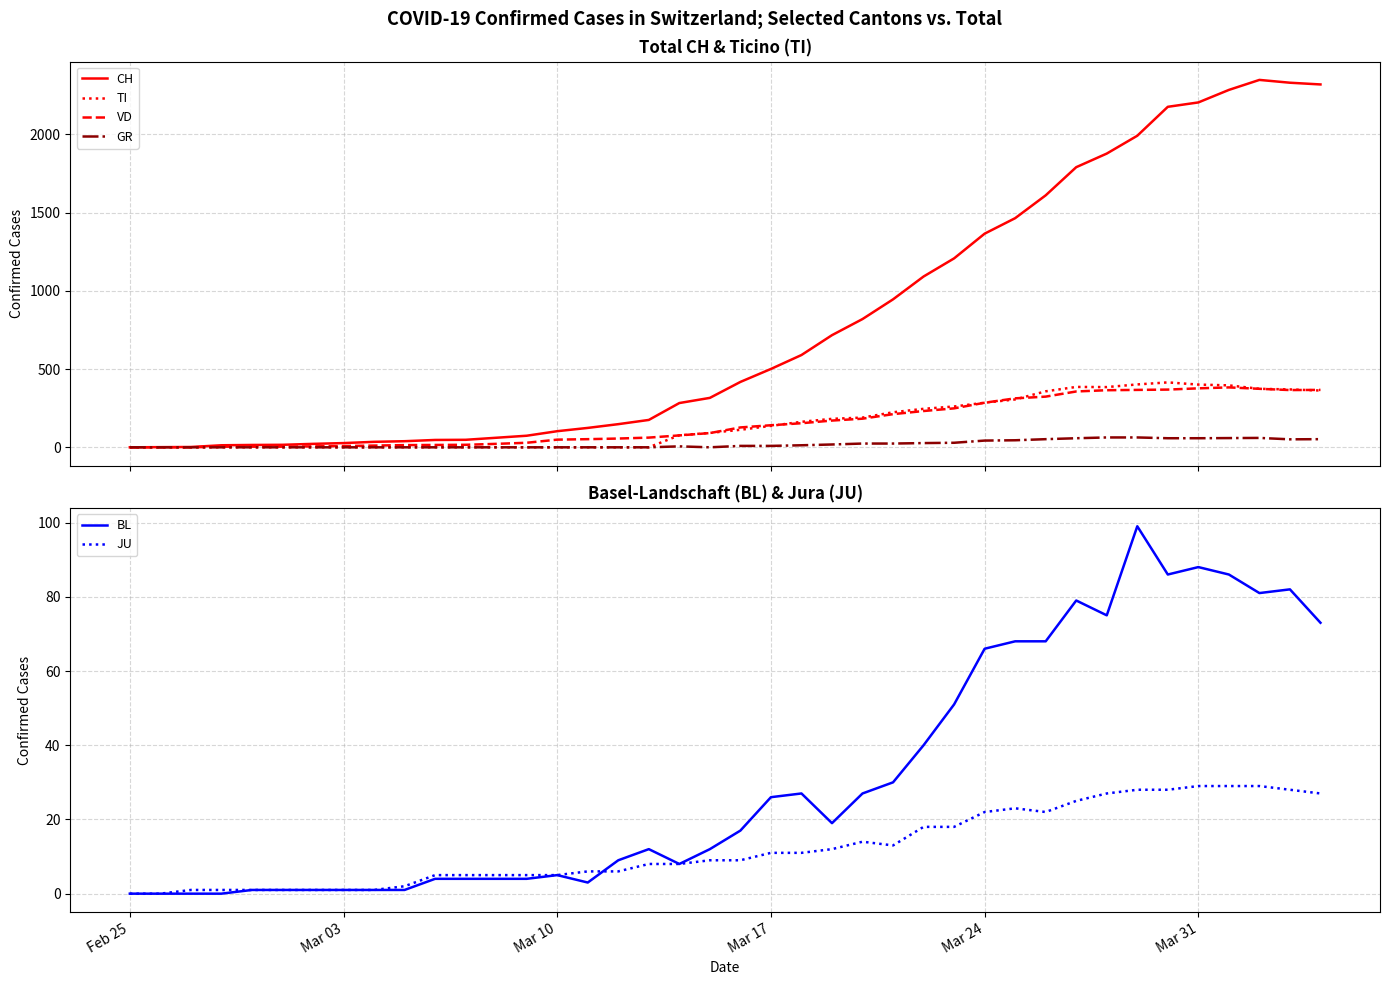

The value of JU at Feb 25 is 0. True or false?

True